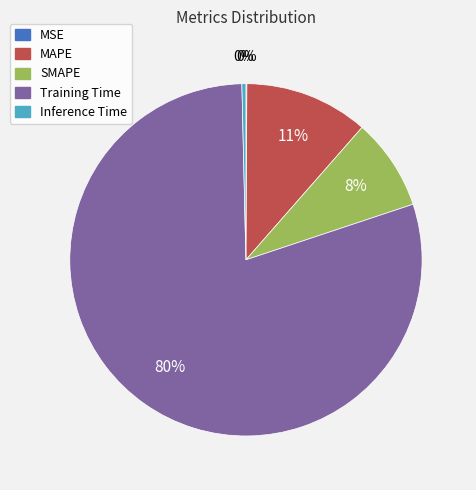

The MAPE slice represents 11% of the pie. True or false?

True